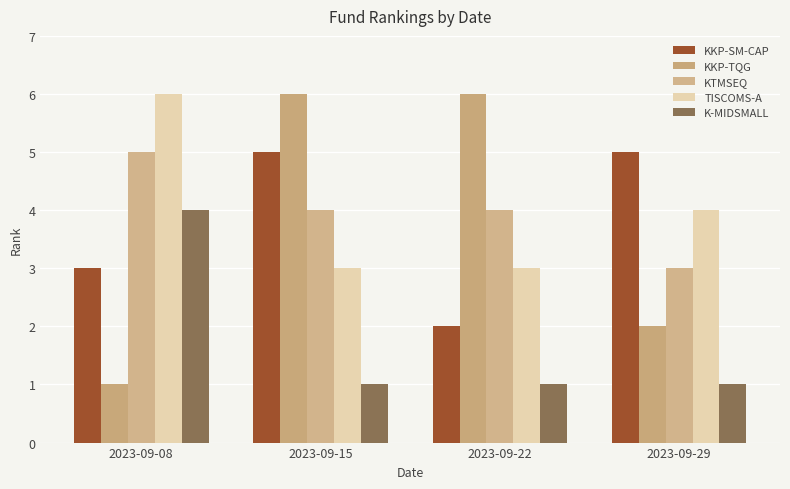

Are the bars horizontal?

No